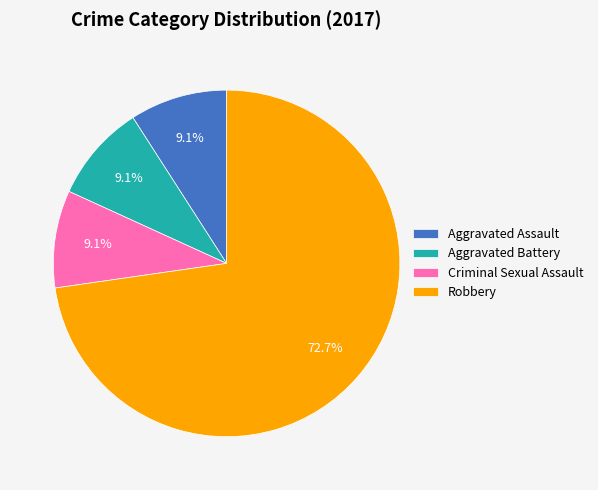

Approximately how many times larger is the value at Robbery compared to Aggravated Assault?

8.0